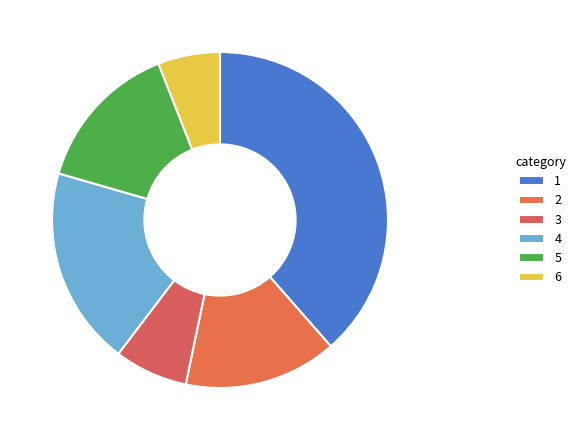

How many segments does this pie chart have?

6